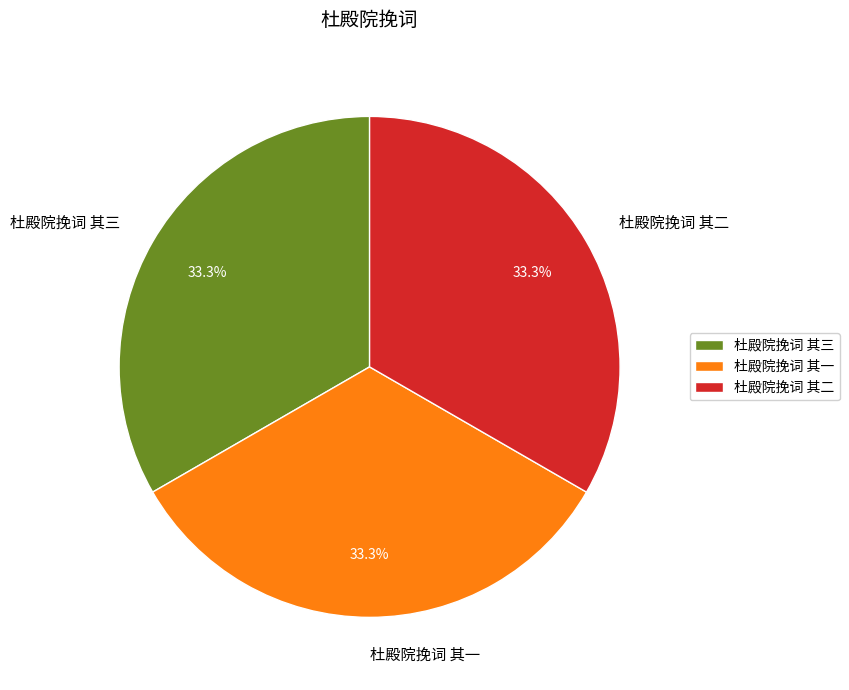

What is the total percentage of 杜殿院挽词 其三 and 杜殿院挽词 其一?

66.7%